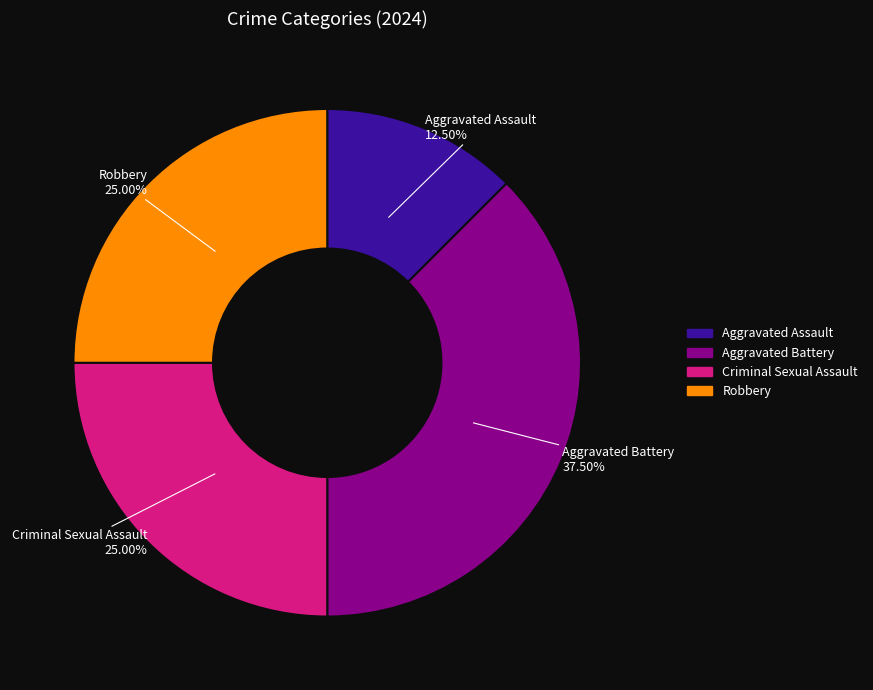

Which slice is the smallest?

Aggravated Assault